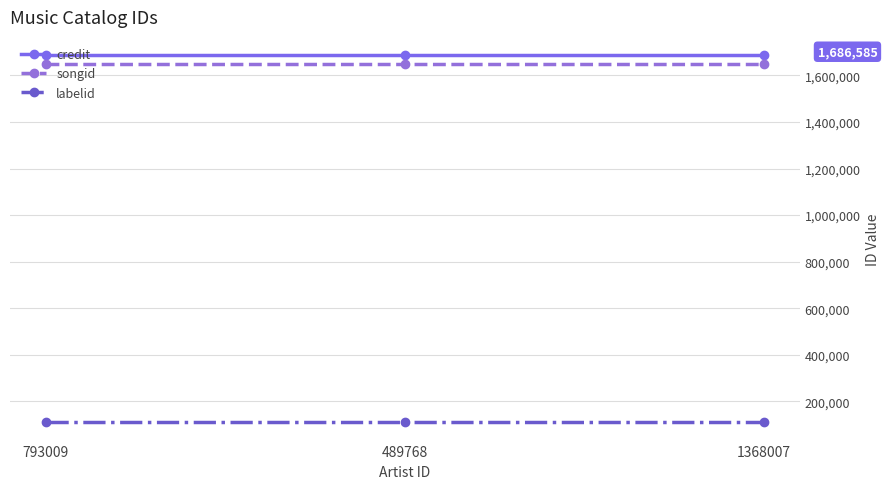

Is it true that labelid equals 110353 at 1368007?

True